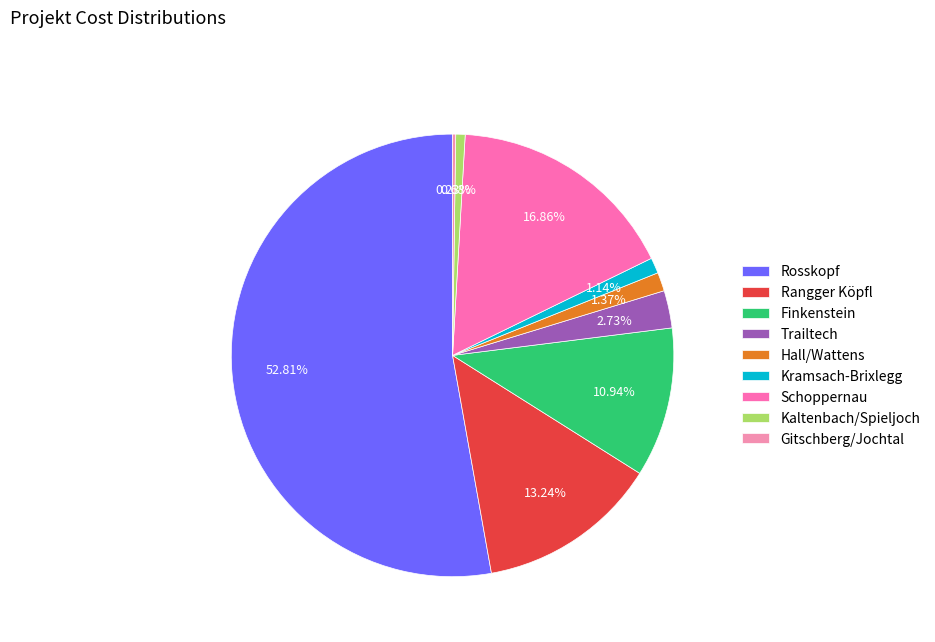

Is there any slice that represents more than half of the pie?

Yes